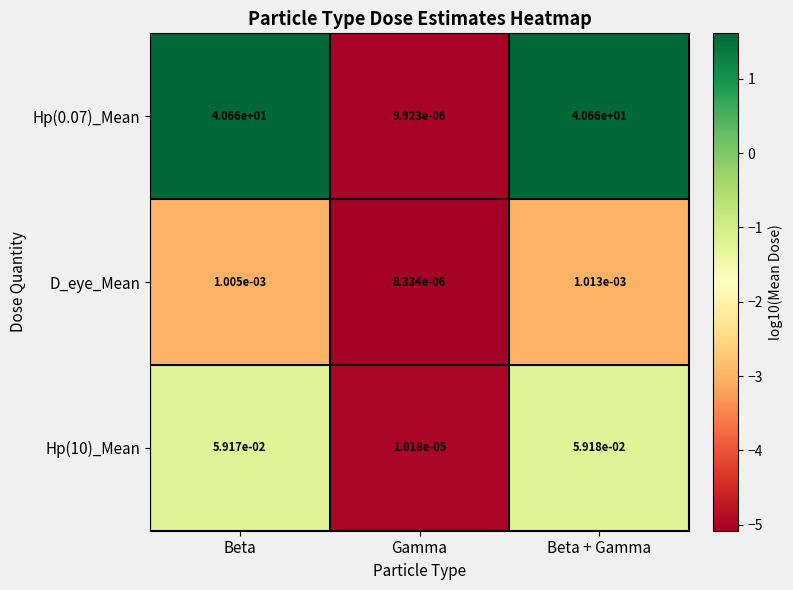

At which category is the sum across all series the highest?

Beta + Gamma